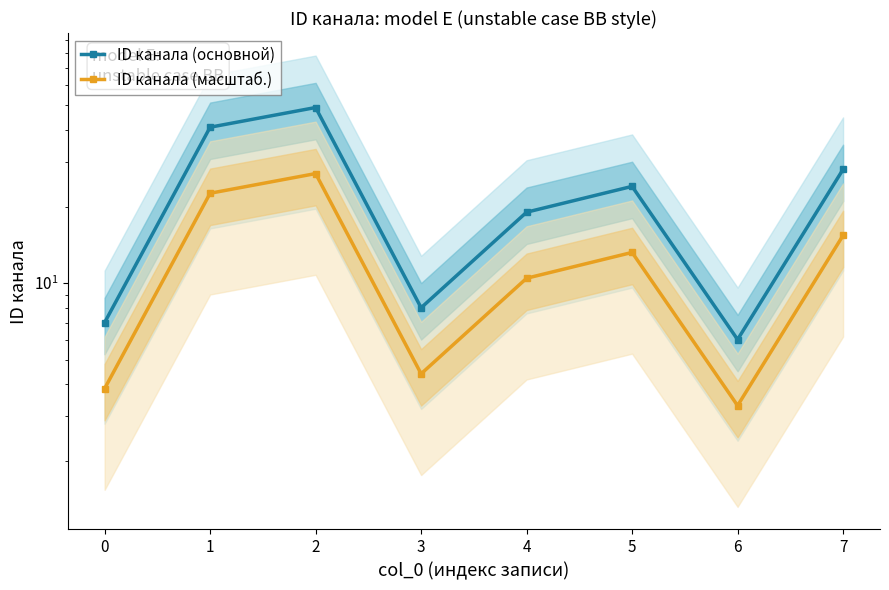

Does the chart display data point markers on the line(s)?

Yes